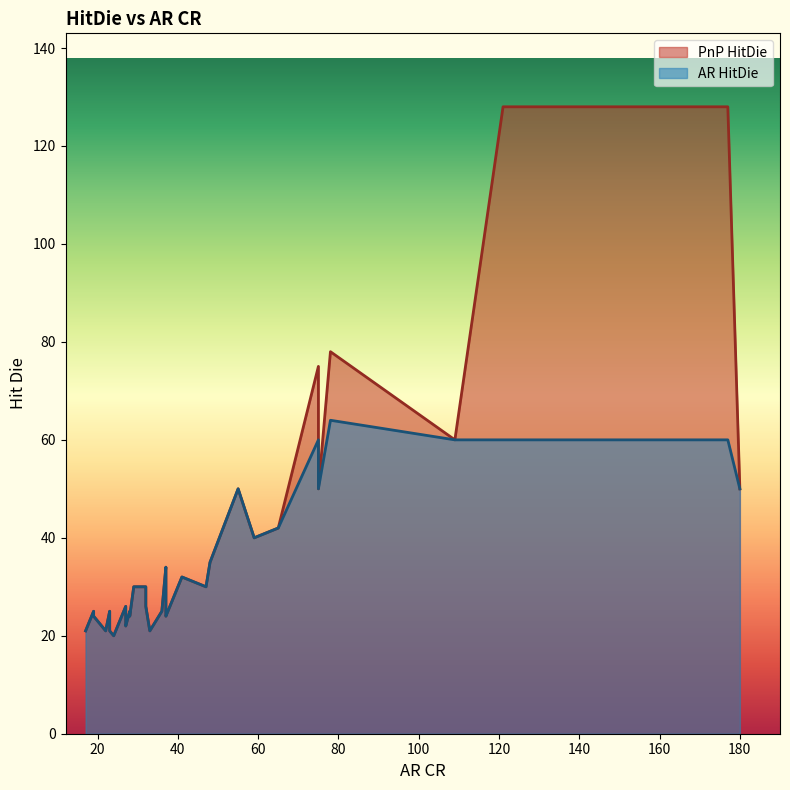

What value does the AR HitDie series have at 47?

30